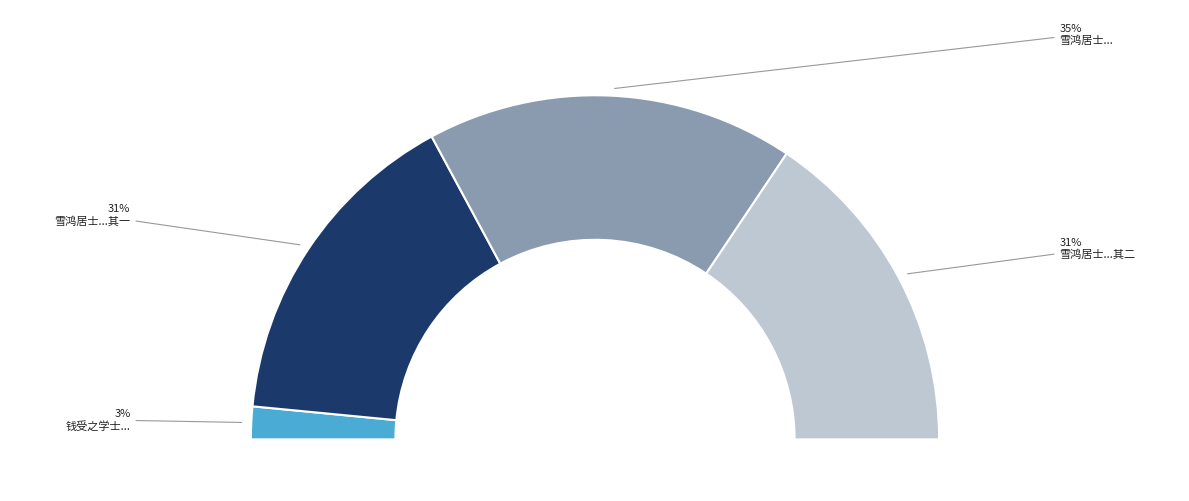

What portion of the pie excludes 雪鸿居士偕诸护法入山游兴既倍群贤留题复迈前哲小作志喜?

65.4%